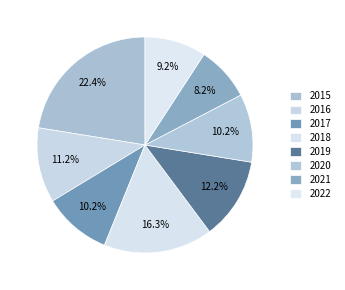

How many segments does this pie chart have?

8